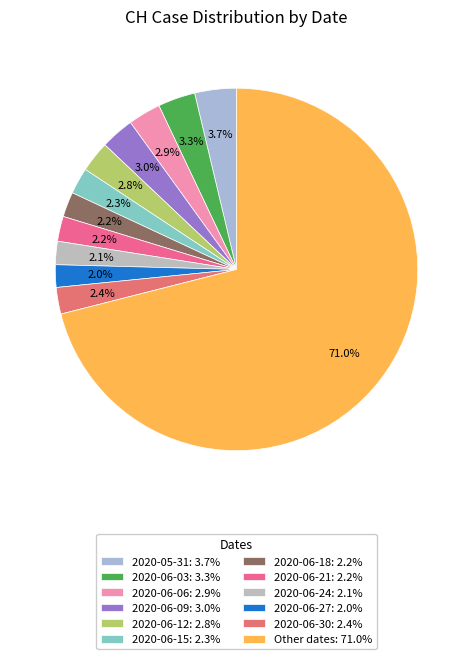

How many segments does this pie chart have?

12